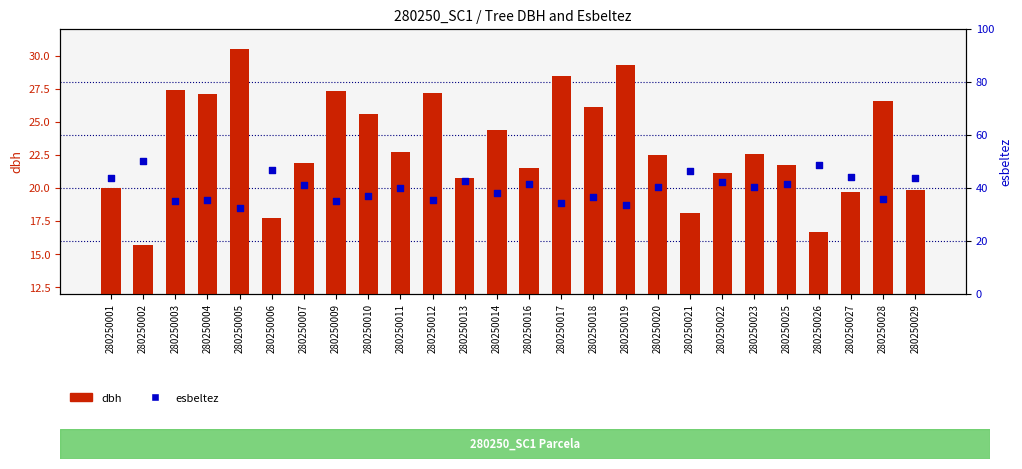

Which series has the largest total across all categories?

esbeltez